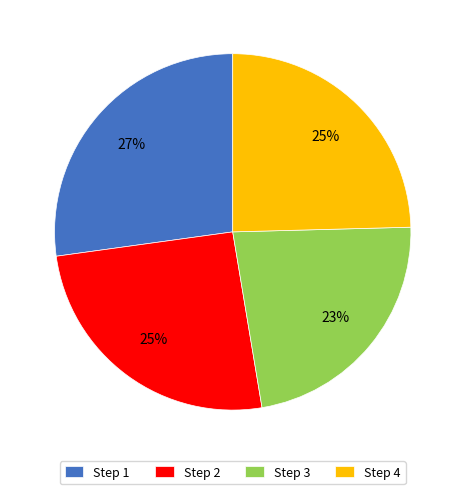

Is Step 3 the majority of the pie?

No